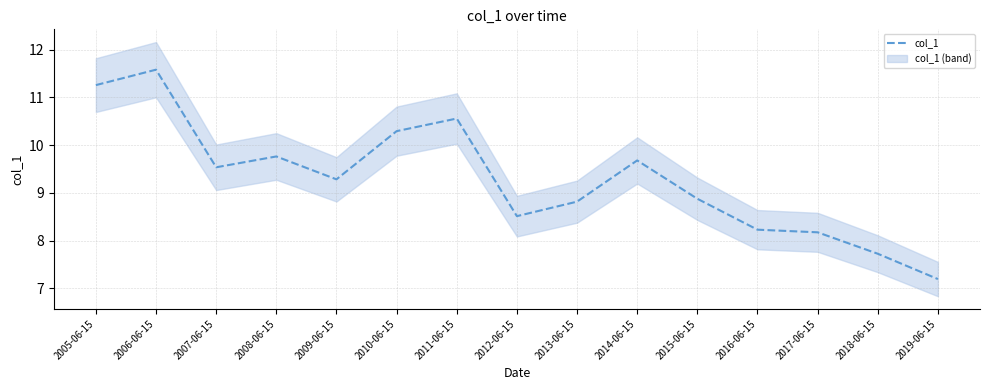

Reading left to right, what are all the values shown in this chart?

11.3	11.6	9.5	9.8	9.3	10.3	10.6	8.5	8.8	9.7	8.9	8.2	8.2	7.7	7.2